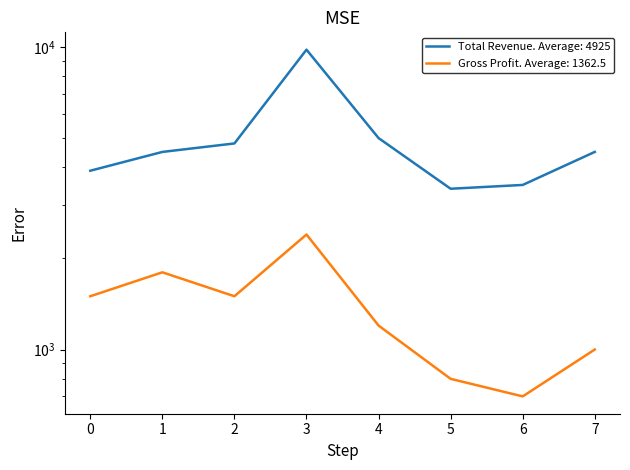

Reading left to right, list all the values displayed in this chart.

Total Revenue: 3900	4500	4800	9800	5000	3400	3500	4500
Gross Profit: 1500	1800	1500	2400	1200	800	700	1000